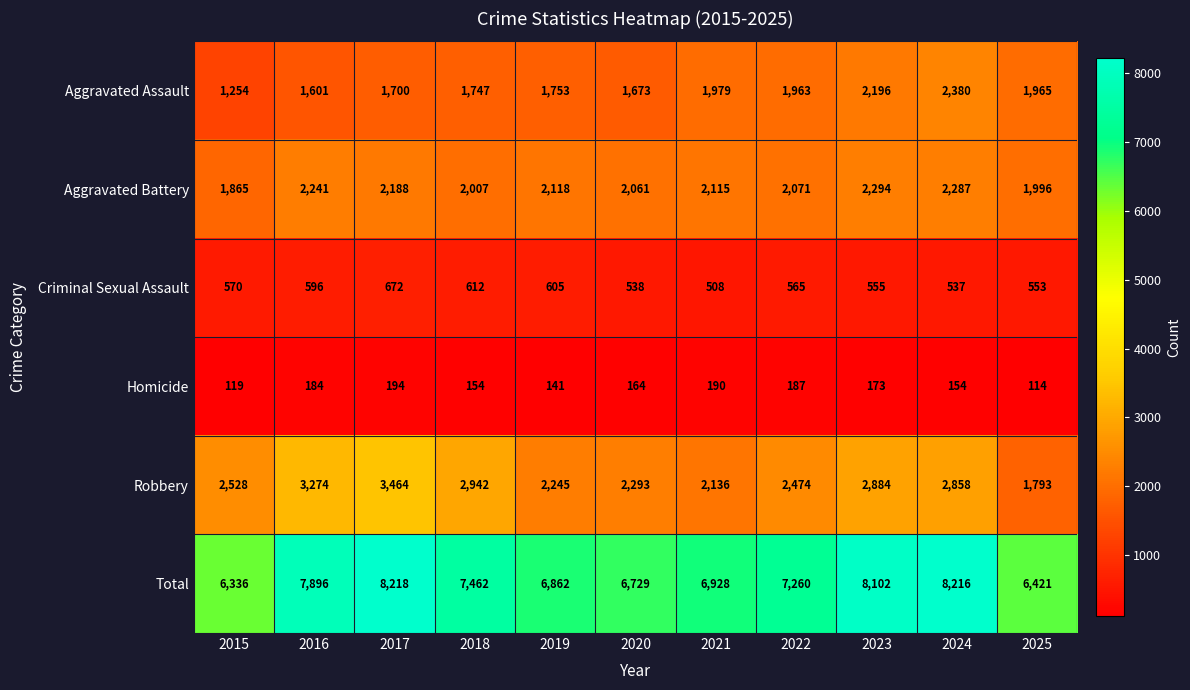

The Aggravated Assault series shows 1700 at 2017. True or false?

True